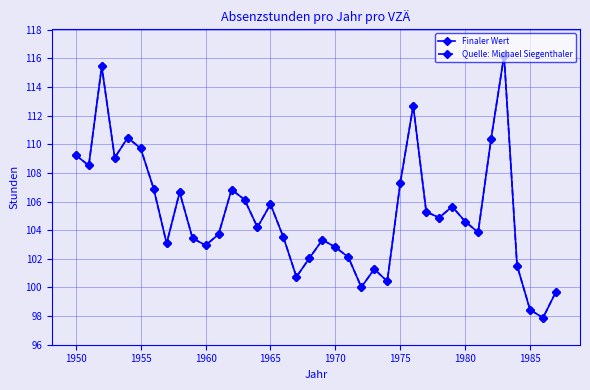

Does the chart have visible grid lines?

Yes